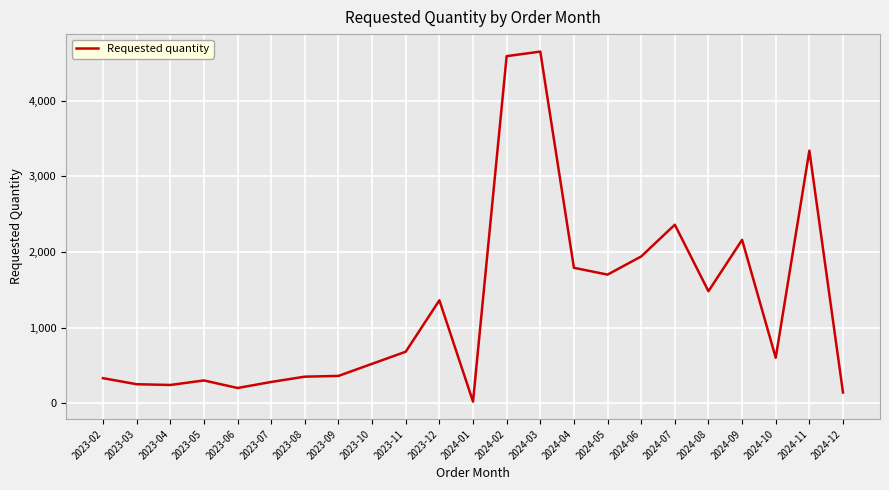

Which category has the lowest value across all series?

2024-01